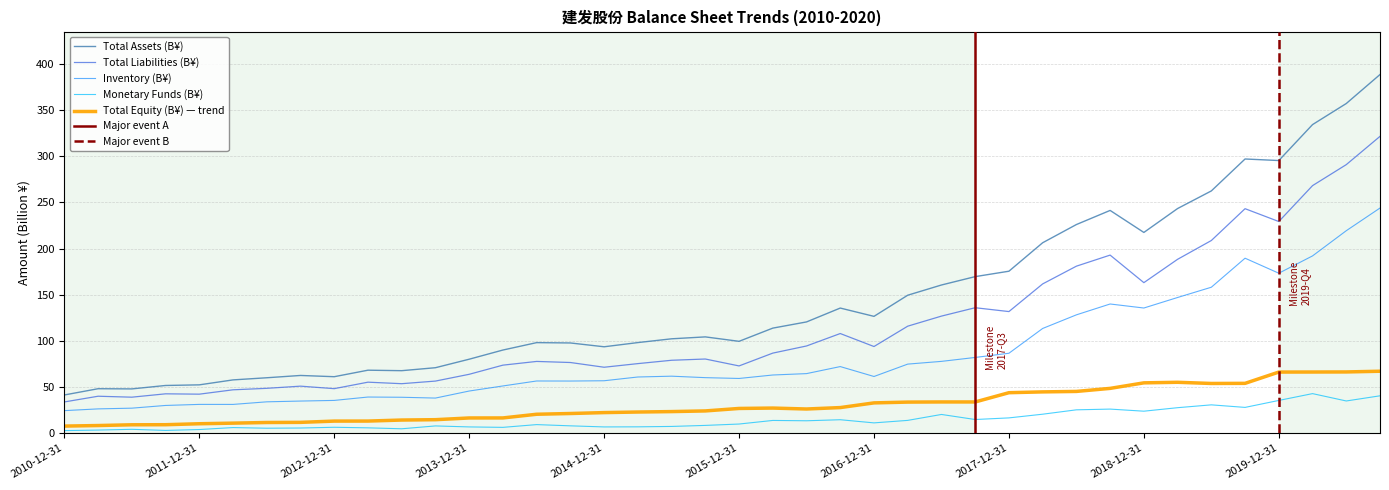

At which category is the sum across all series the highest?

39